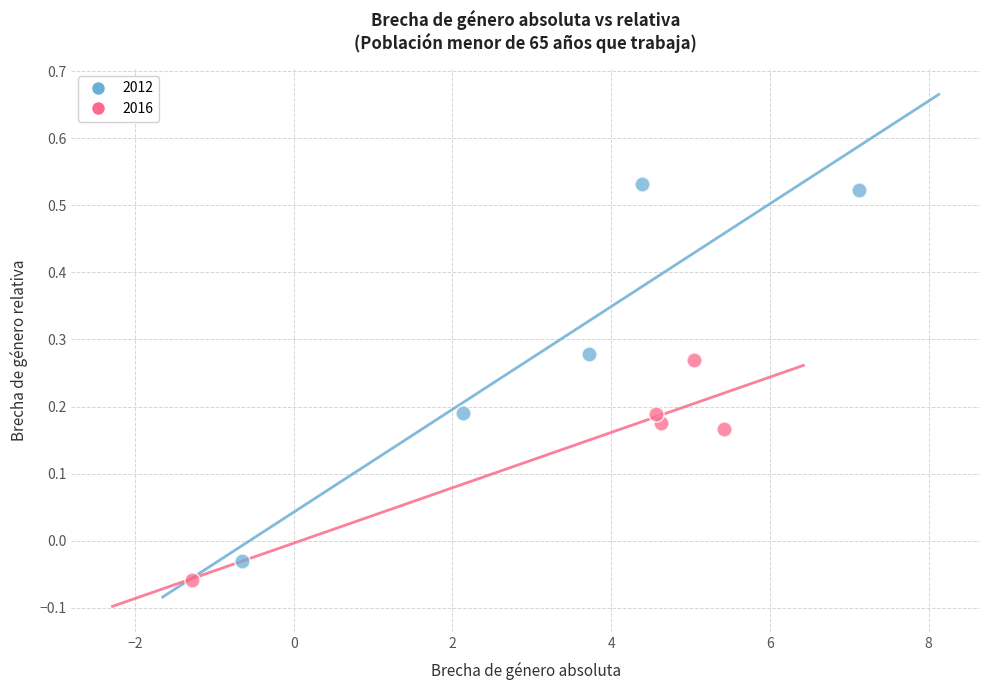

Which series reaches the minimum Y coordinate?

2016